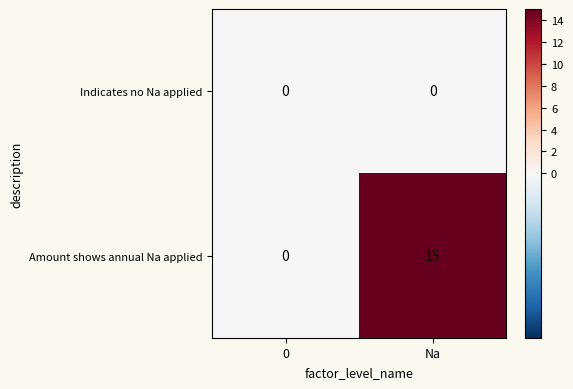

Rank the series by their average value, from highest to lowest.

Amount shows annual Na applied, Indicates no Na applied